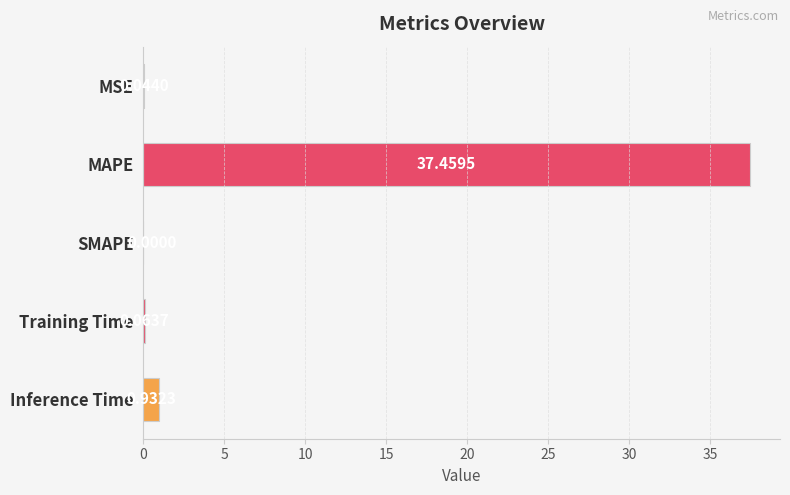

What is the sum of all values?

38.5